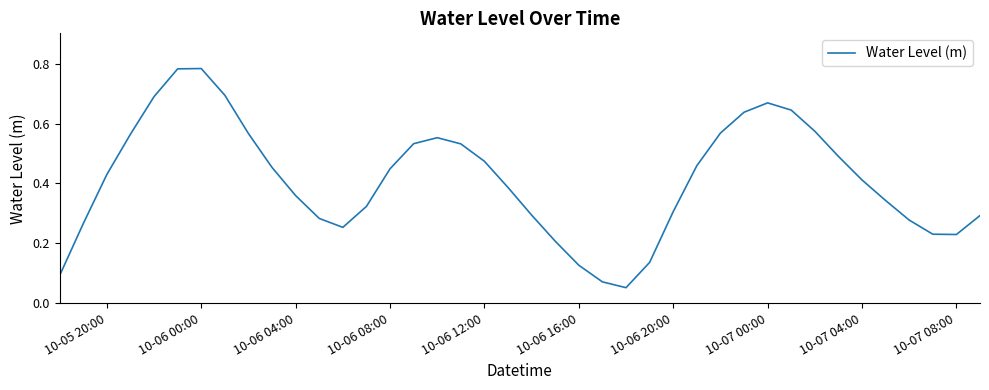

How many lines are shown in the chart?

1